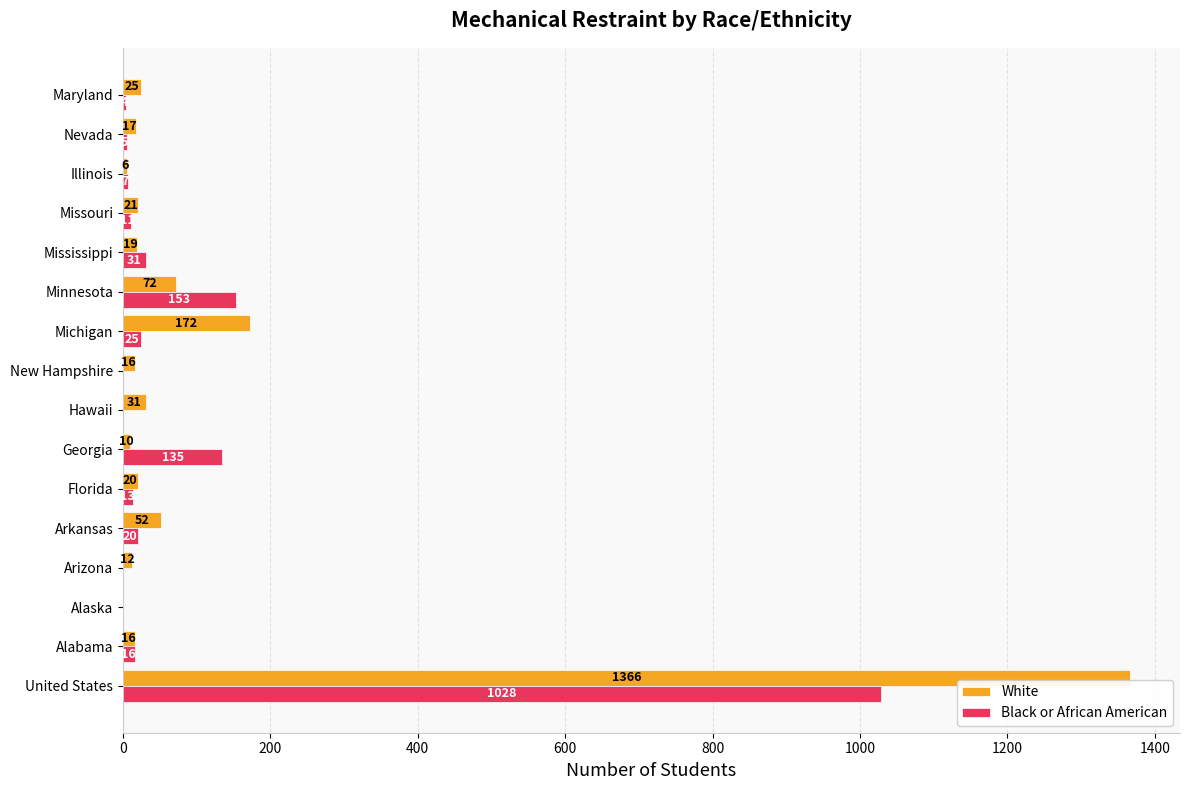

What is the sum of the Black or African American values at Georgia and Missouri?

146